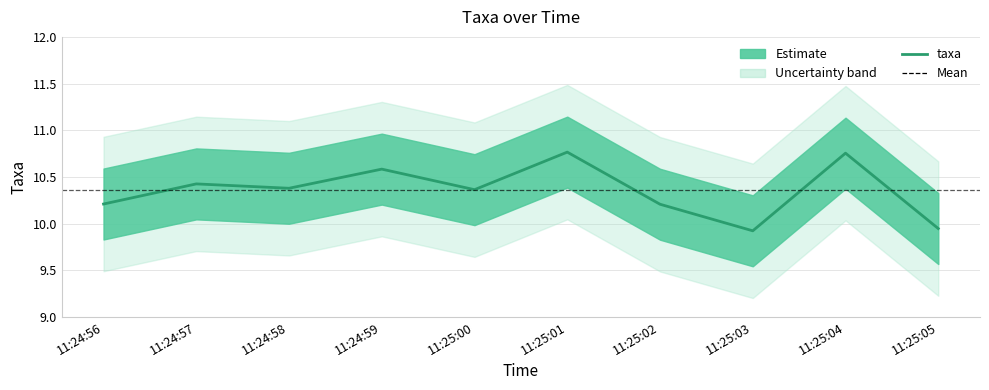

What is the greatest value displayed?

10.8